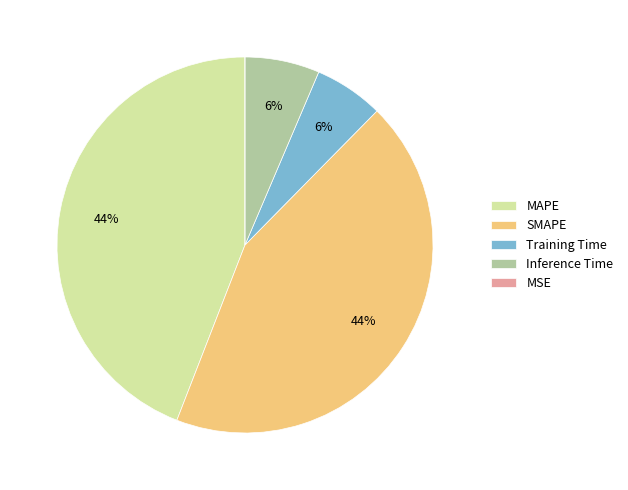

To the nearest percent, what is the average slice percentage?

20%